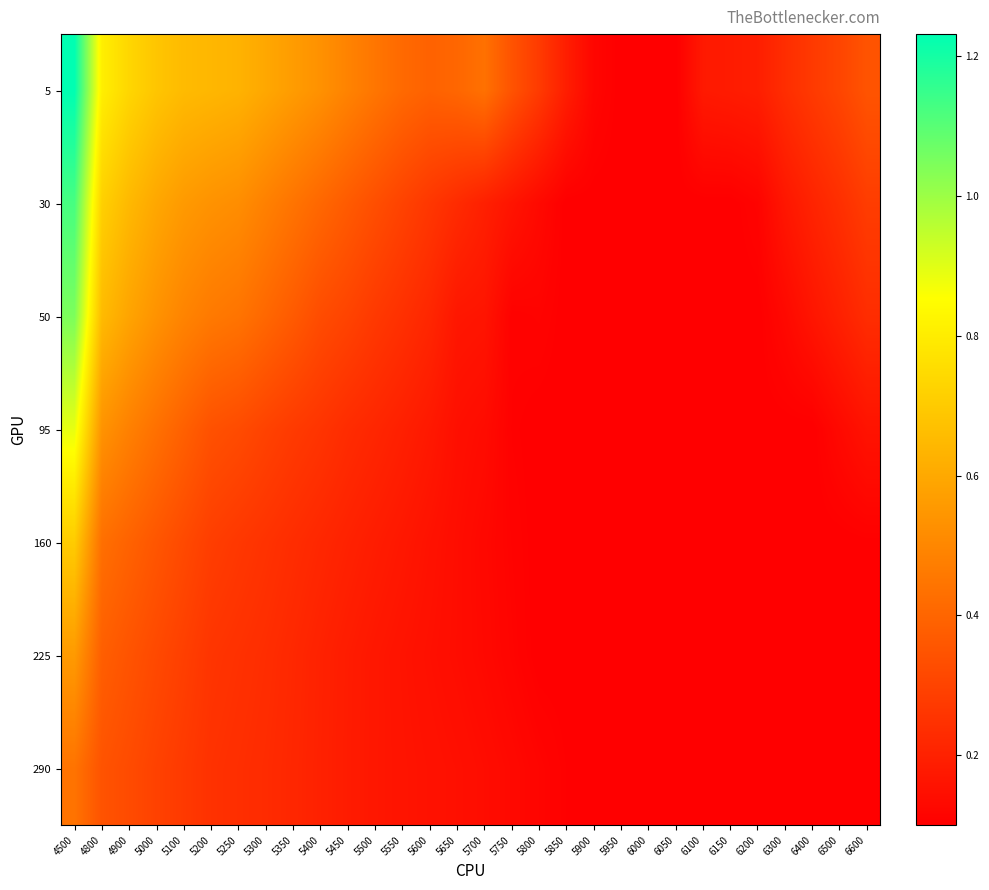

How many categories are shown in the chart?

30